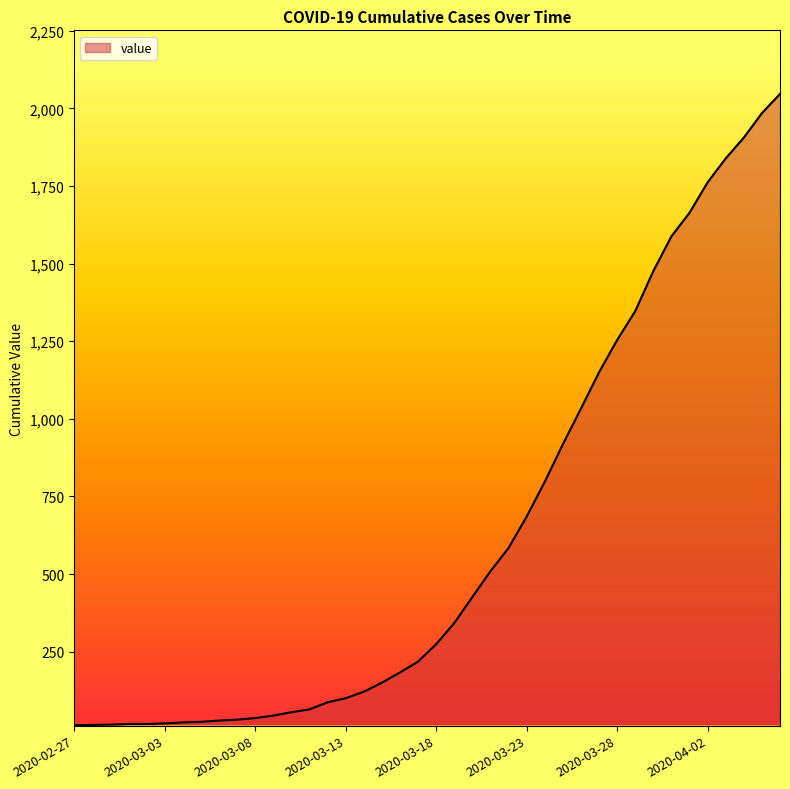

What is the difference between the maximum and minimum values?

2034